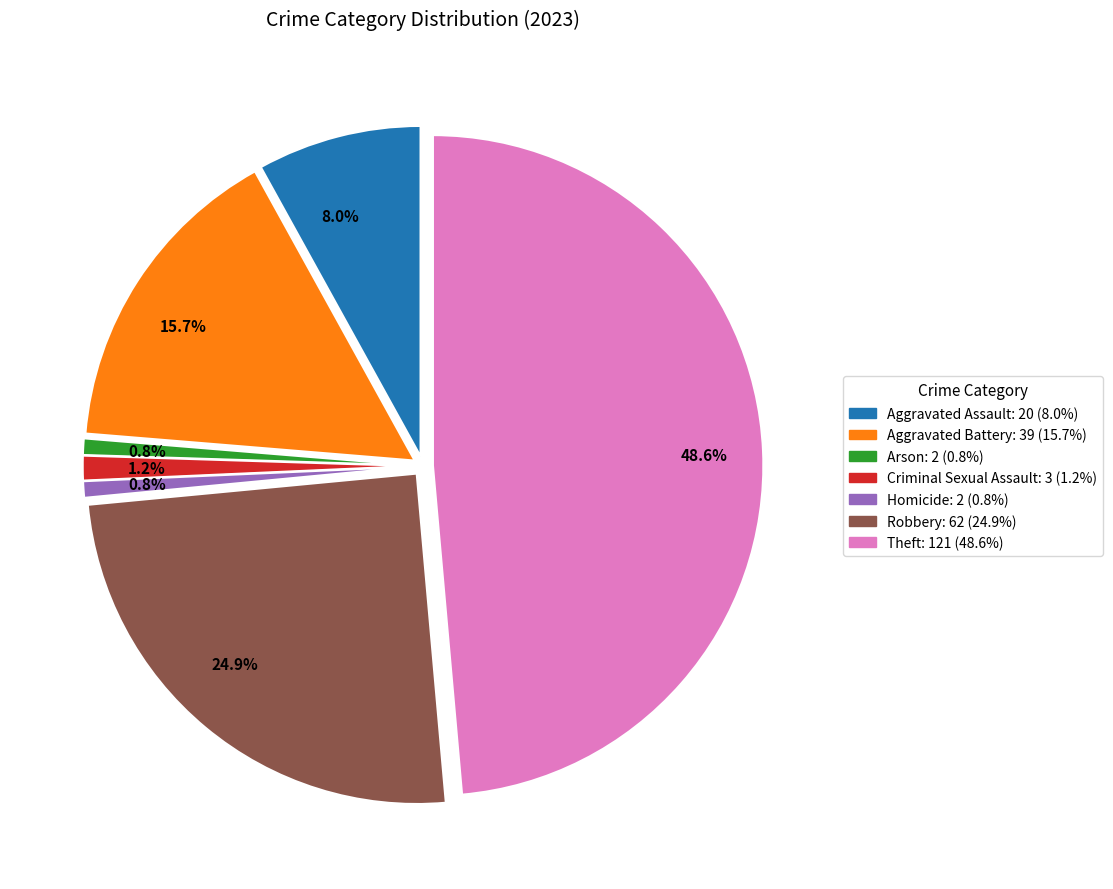

How many slices are in this pie chart?

7